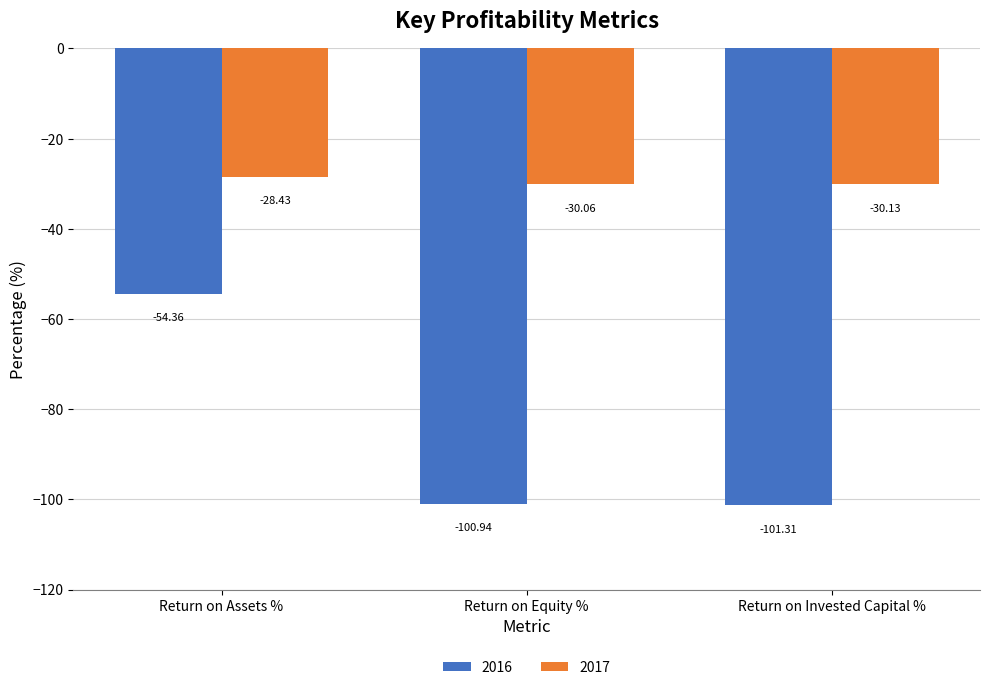

Reading left to right, what are all the values shown in this chart?

2016: Return on Assets %=-54.4	Return on Equity %=-100.9	Return on Invested Capital %=-101.3
2017: Return on Assets %=-28.4	Return on Equity %=-30.1	Return on Invested Capital %=-30.1